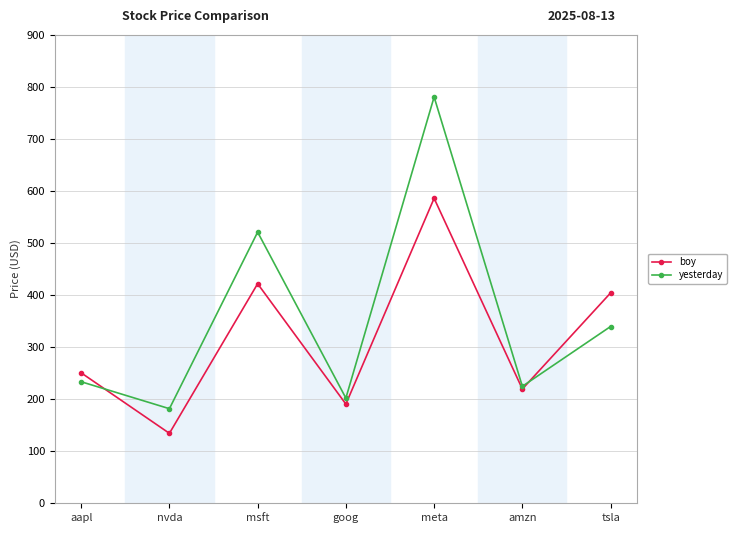

How many data points in boy are above 250?

4